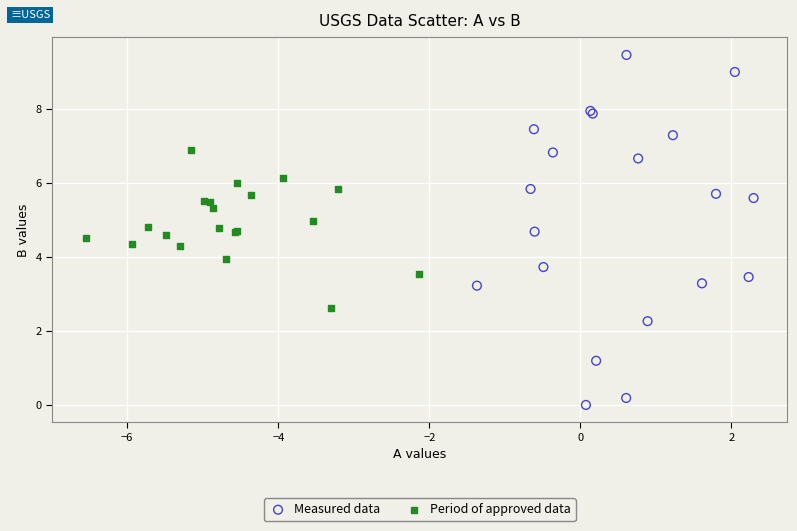

Which series reaches the minimum Y coordinate?

Measured data